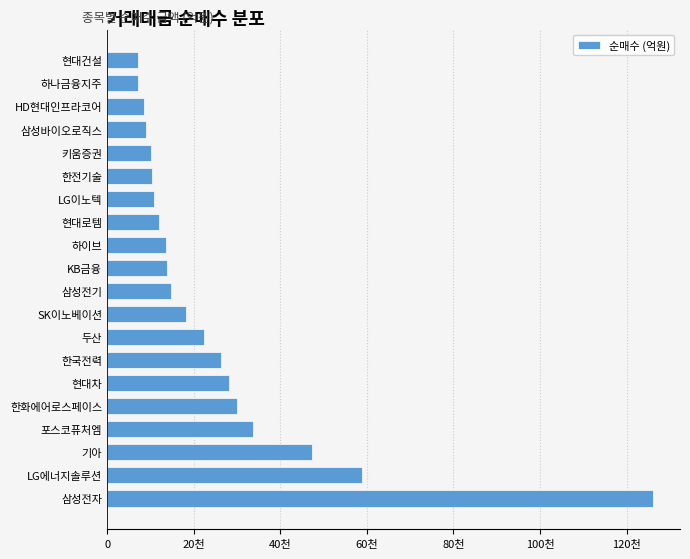

Does the chart contain any negative values?

No